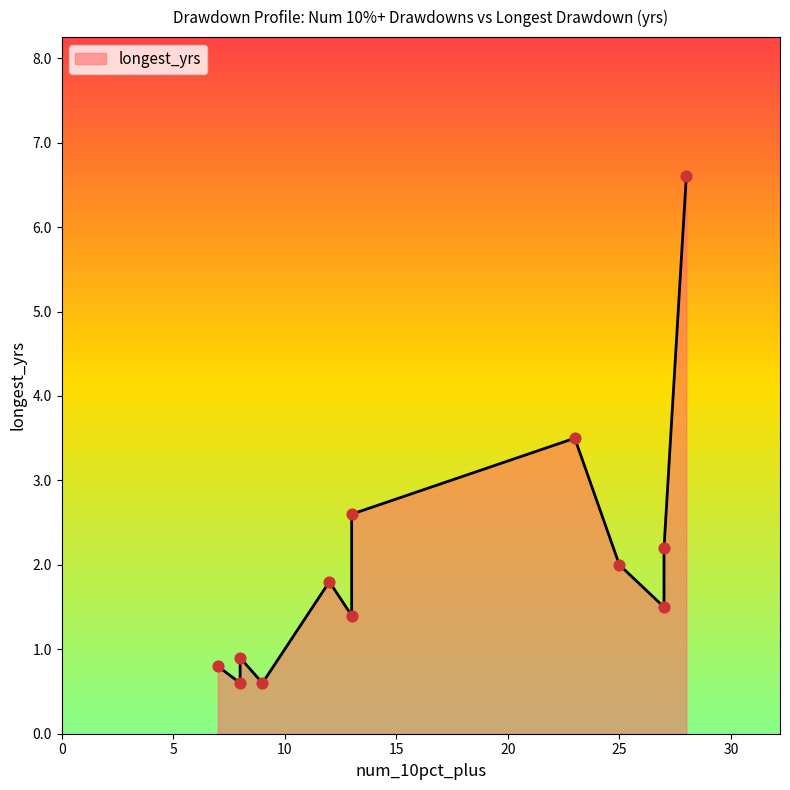

Which has a higher value, 8 or 7?

8